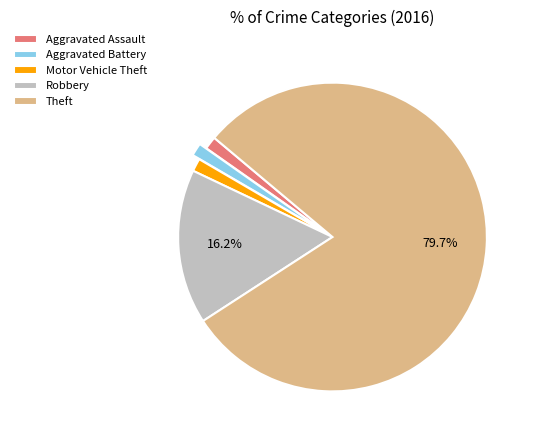

Combined, do Aggravated Assault and Robbery account for over 50%?

No